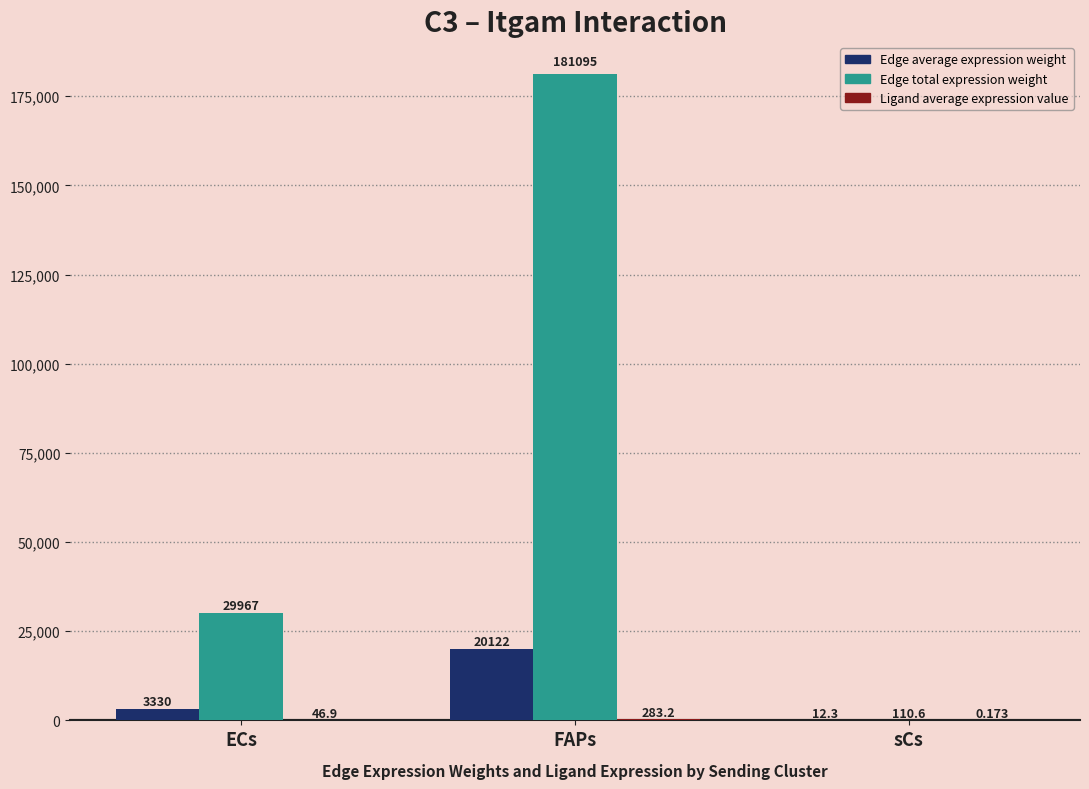

Which series has the largest total across all categories?

Edge total expression weight